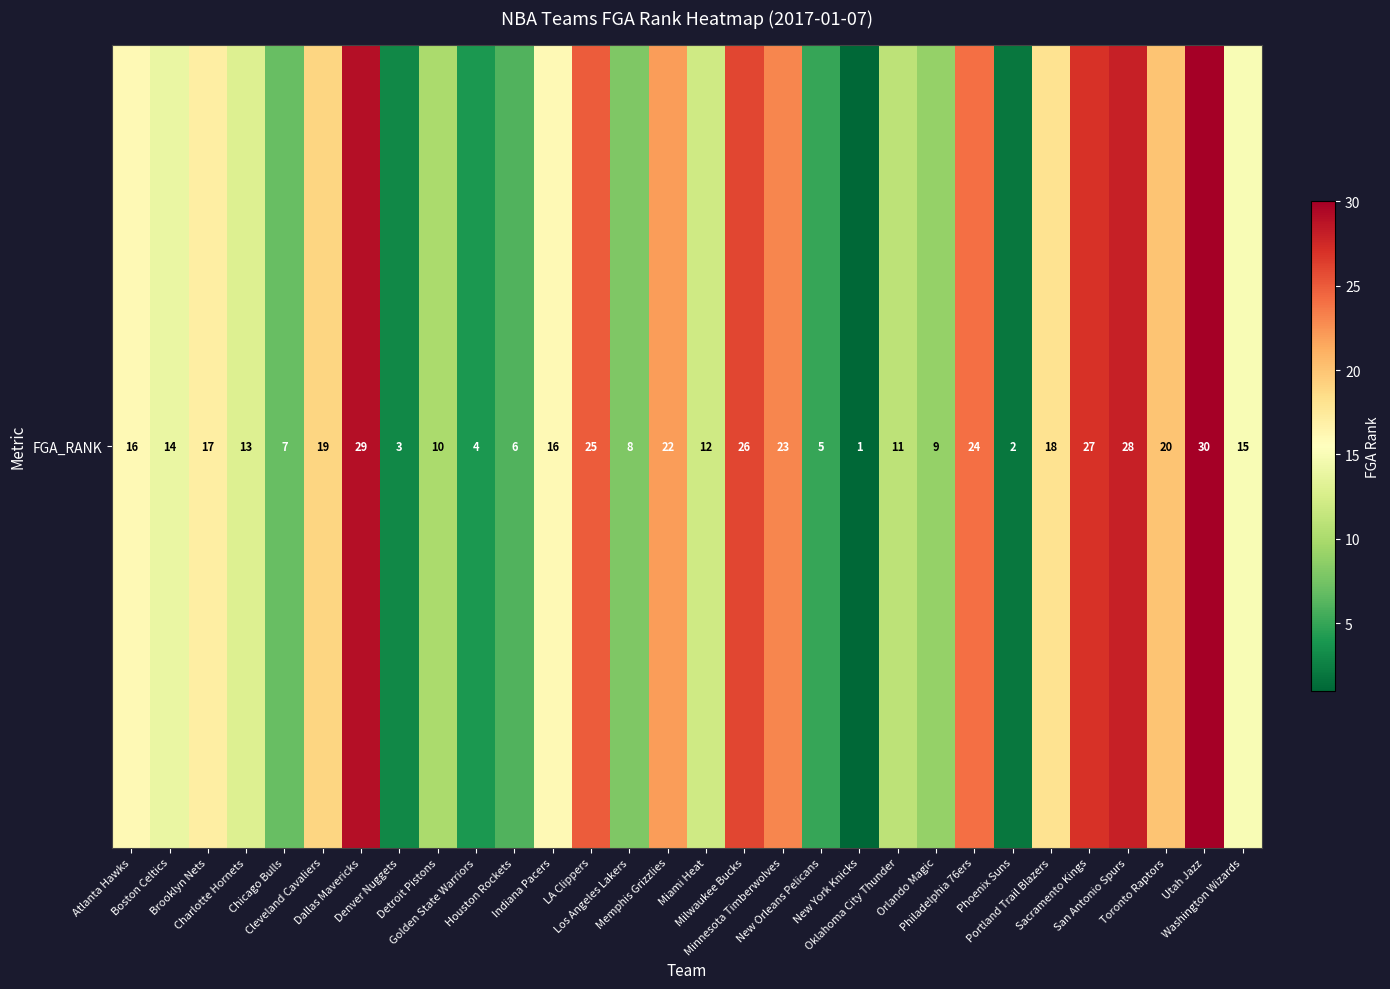

List the labels in order of value, smallest first.

New York Knicks, Phoenix Suns, Denver Nuggets, Golden State Warriors, New Orleans Pelicans, Houston Rockets, Chicago Bulls, Los Angeles Lakers, Orlando Magic, Detroit Pistons, Oklahoma City Thunder, Miami Heat, Charlotte Hornets, Boston Celtics, Washington Wizards, Atlanta Hawks, Indiana Pacers, Brooklyn Nets, Portland Trail Blazers, Cleveland Cavaliers, Toronto Raptors, Memphis Grizzlies, Minnesota Timberwolves, Philadelphia 76ers, LA Clippers, Milwaukee Bucks, Sacramento Kings, San Antonio Spurs, Dallas Mavericks, Utah Jazz